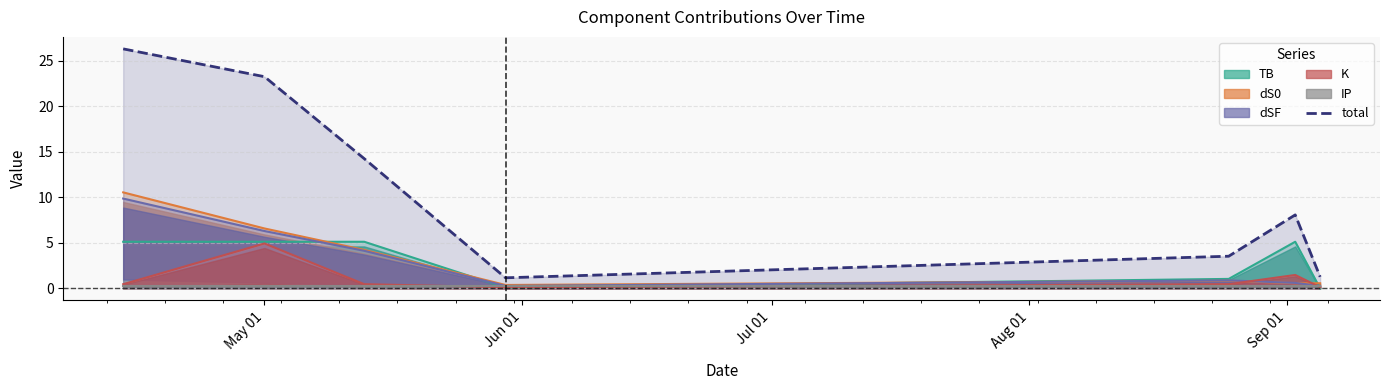

What is the lowest value of the total series?

1.2